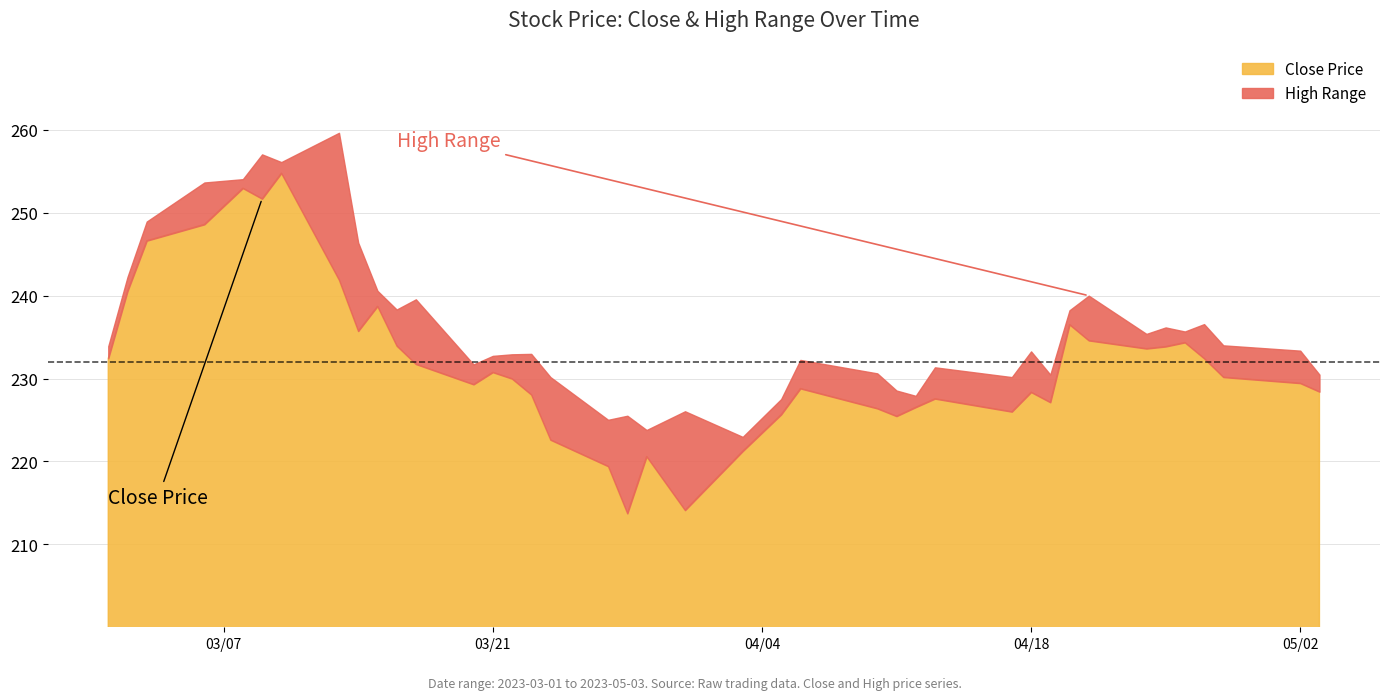

Which series has the widest spread of values?

Close